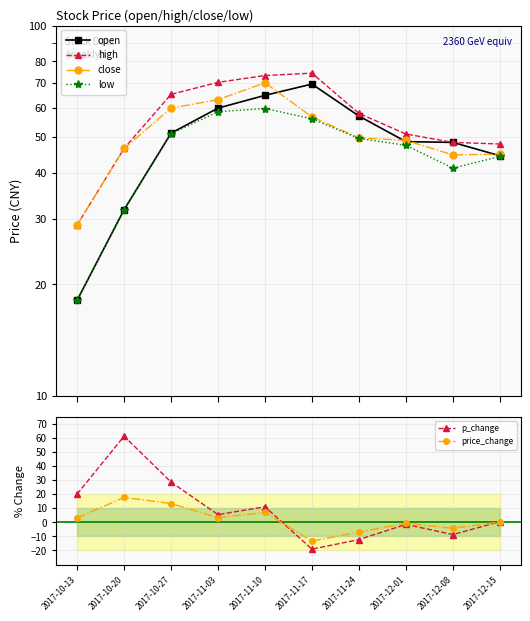

At which label is low closest to 38?

2017-12-08